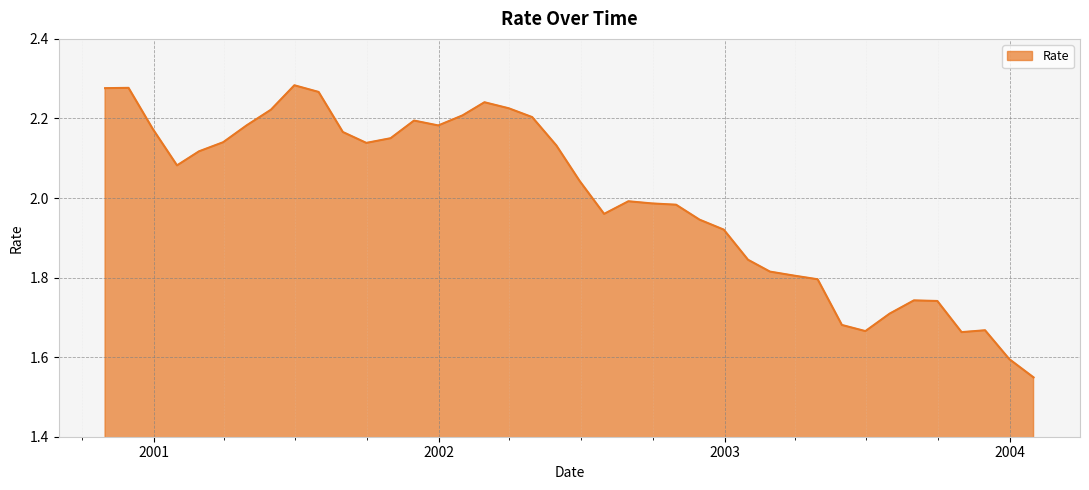

Does the chart have visible grid lines?

Yes